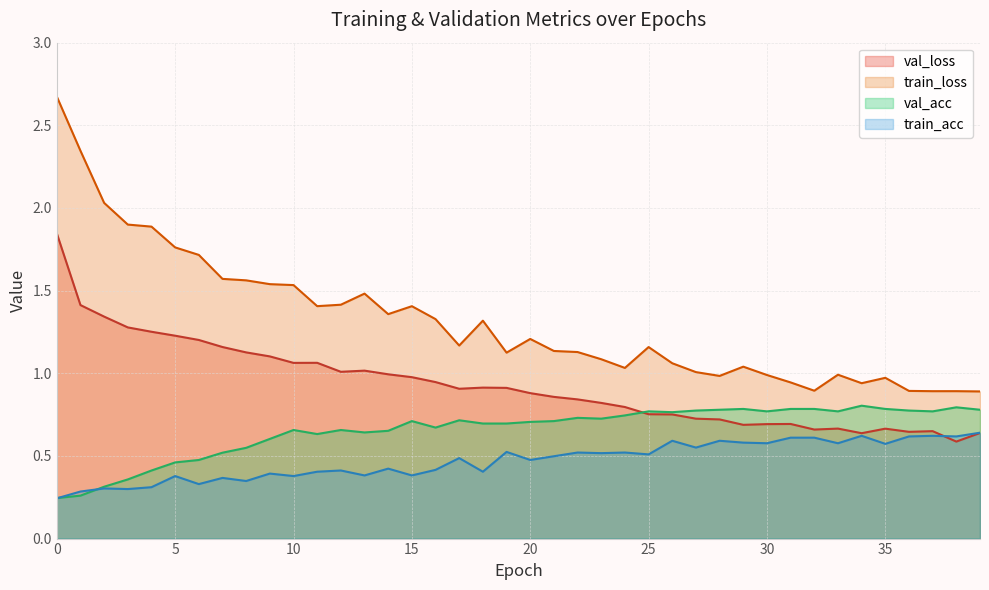

At how many categories does at least one series exceed 0?

40